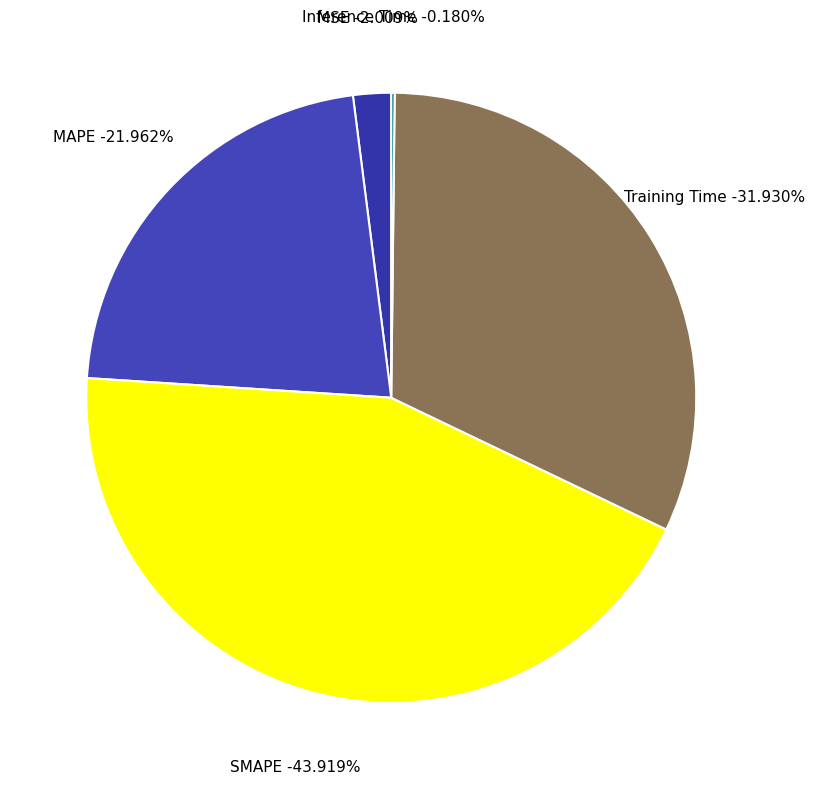

Is it true that MSE is 2% of the pie?

True